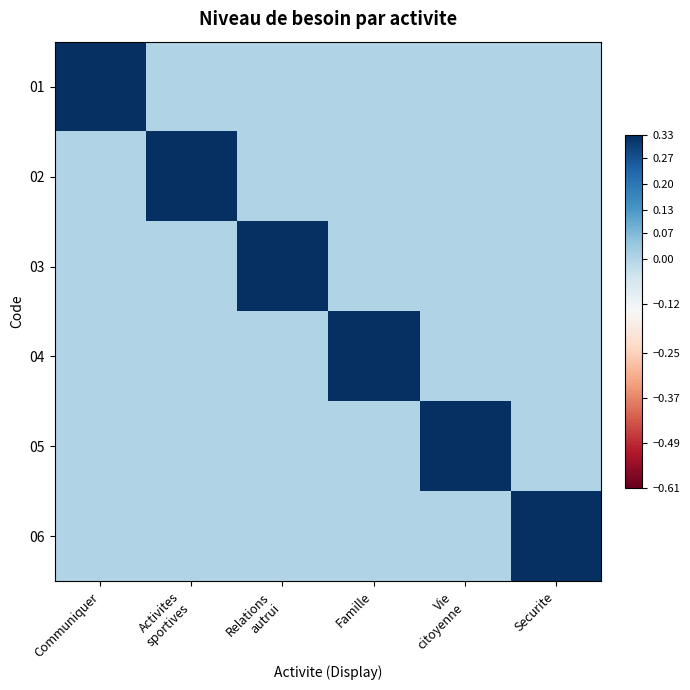

Reading left to right, transcribe all the data shown in this chart.

01: Communiquer=1	Activites
sportives=0	Relations
autrui=0	Famille=0	Vie
citoyenne=0	Securite=0
02: Communiquer=0	Activites
sportives=1	Relations
autrui=0	Famille=0	Vie
citoyenne=0	Securite=0
03: Communiquer=0	Activites
sportives=0	Relations
autrui=1	Famille=0	Vie
citoyenne=0	Securite=0
04: Communiquer=0	Activites
sportives=0	Relations
autrui=0	Famille=1	Vie
citoyenne=0	Securite=0
05: Communiquer=0	Activites
sportives=0	Relations
autrui=0	Famille=0	Vie
citoyenne=1	Securite=0
06: Communiquer=0	Activites
sportives=0	Relations
autrui=0	Famille=0	Vie
citoyenne=0	Securite=1